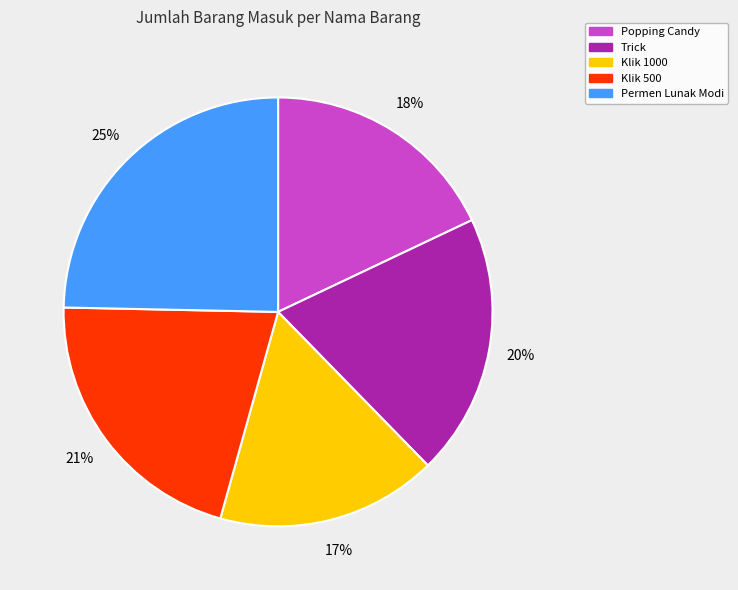

Do Popping Candy and Permen Lunak Modi together represent more than half of the pie?

No